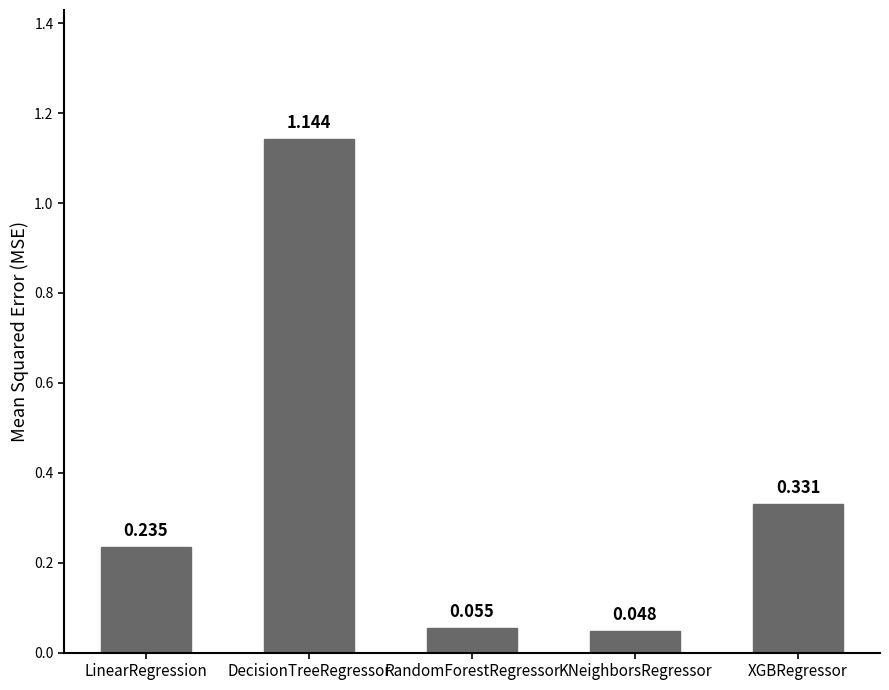

What is the average value?

0.4